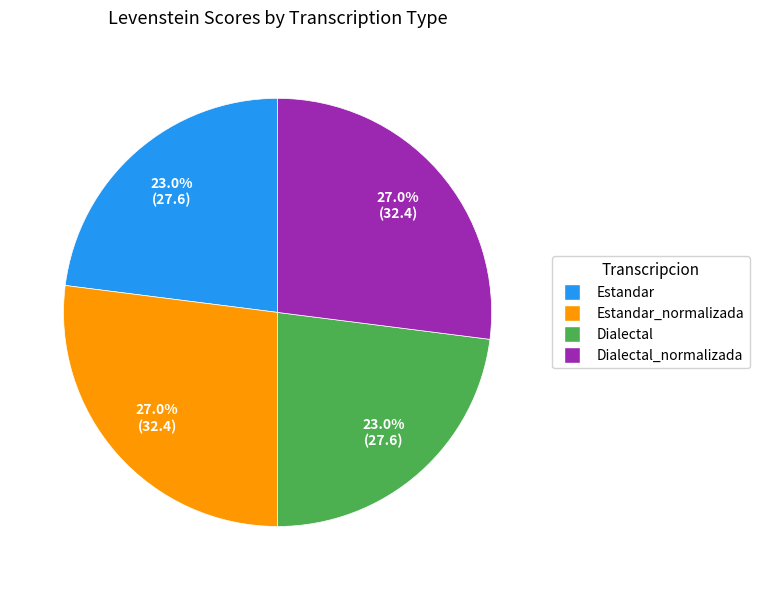

Is there a majority slice in this chart?

No